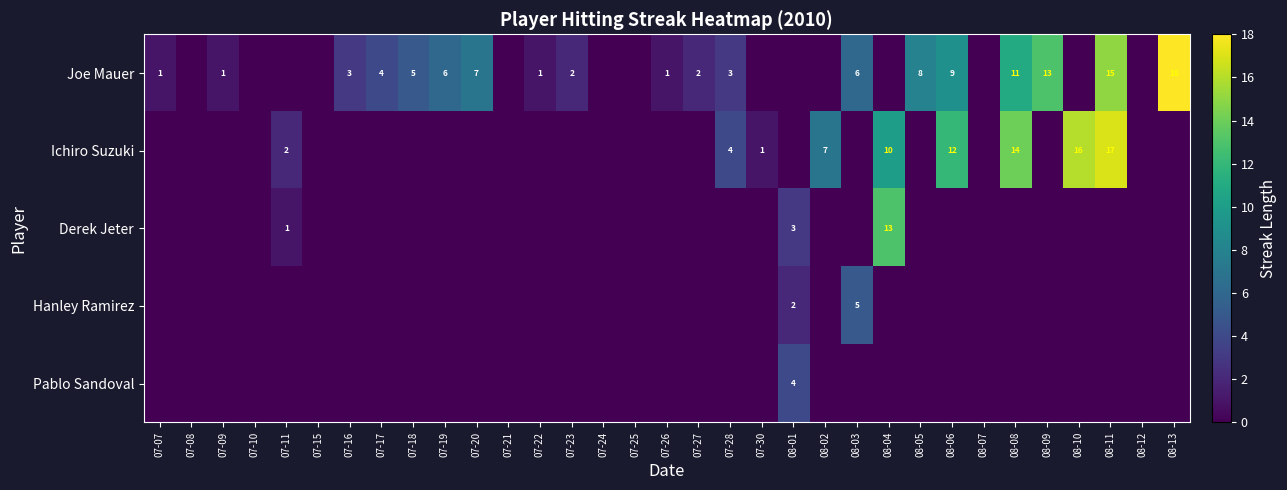

What is the sum of the Joe Mauer values at 08-13 and 07-27?

20